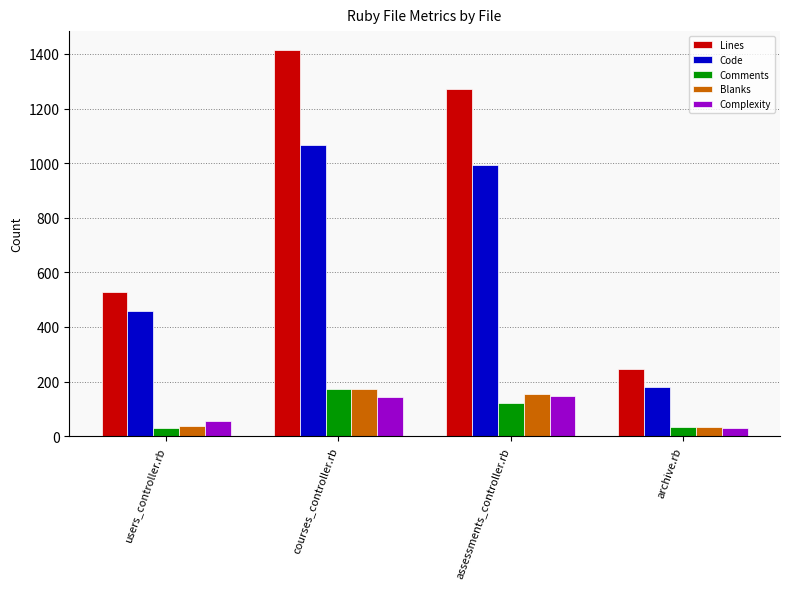

At which label does Code reach its minimum?

archive.rb